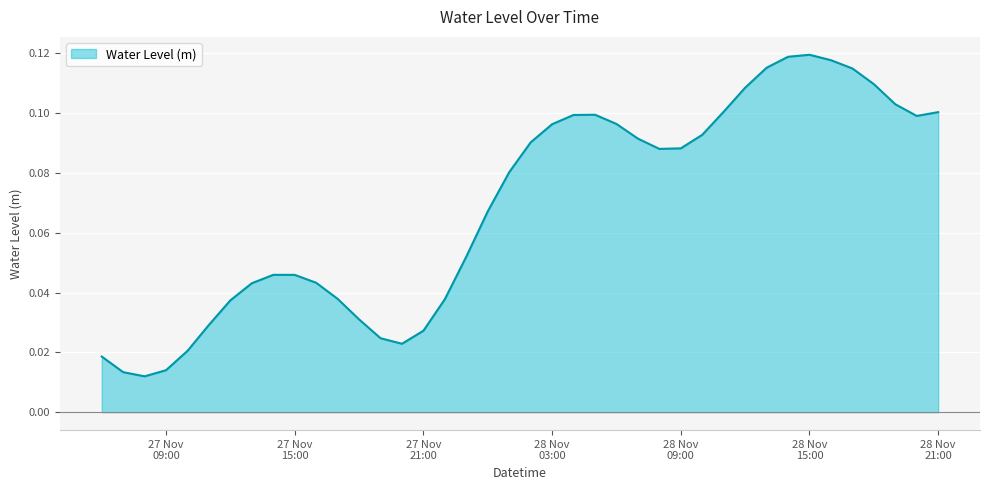

What is the difference between the second highest and second lowest values?

0.1